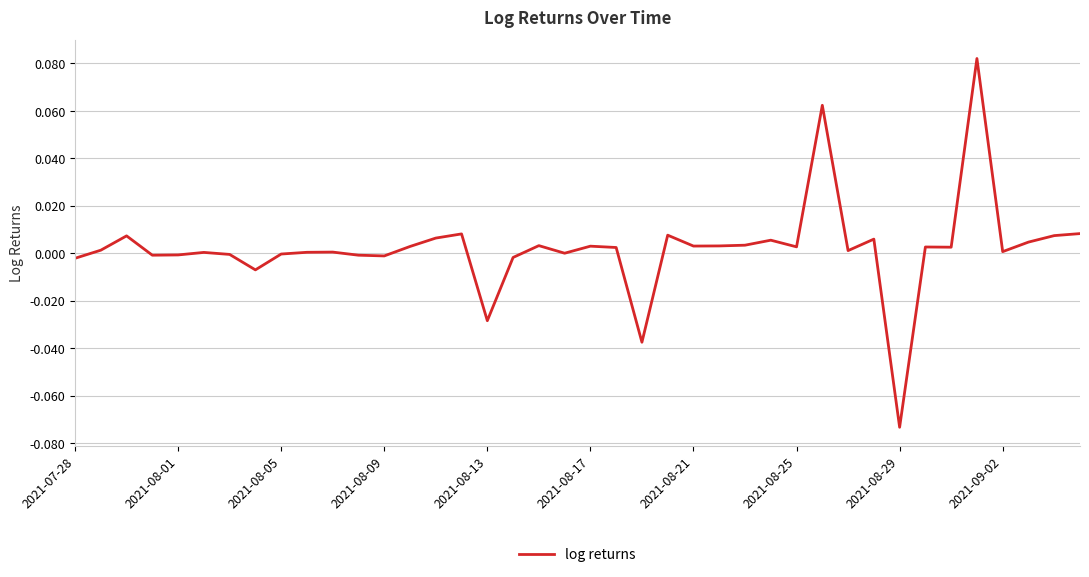

Reading left to right, list all the values displayed in this chart.

-0.0	0.0	0.0	-0.0	-0.0	0.0	-0.0	-0.0	-0.0	0.0	0.0	-0.0	-0.0	0.0	0.0	0.0	-0.0	-0.0	0.0	0.0	0.0	0.0	-0.0	0.0	0.0	0.0	0.0	0.0	0.0	0.1	0.0	0.0	-0.1	0.0	0.0	0.1	0.0	0.0	0.0	0.0